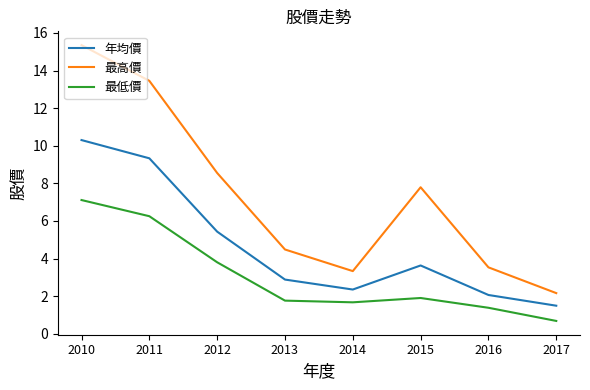

True or false: 最高價 has a value of 15.3 at 2010.

True